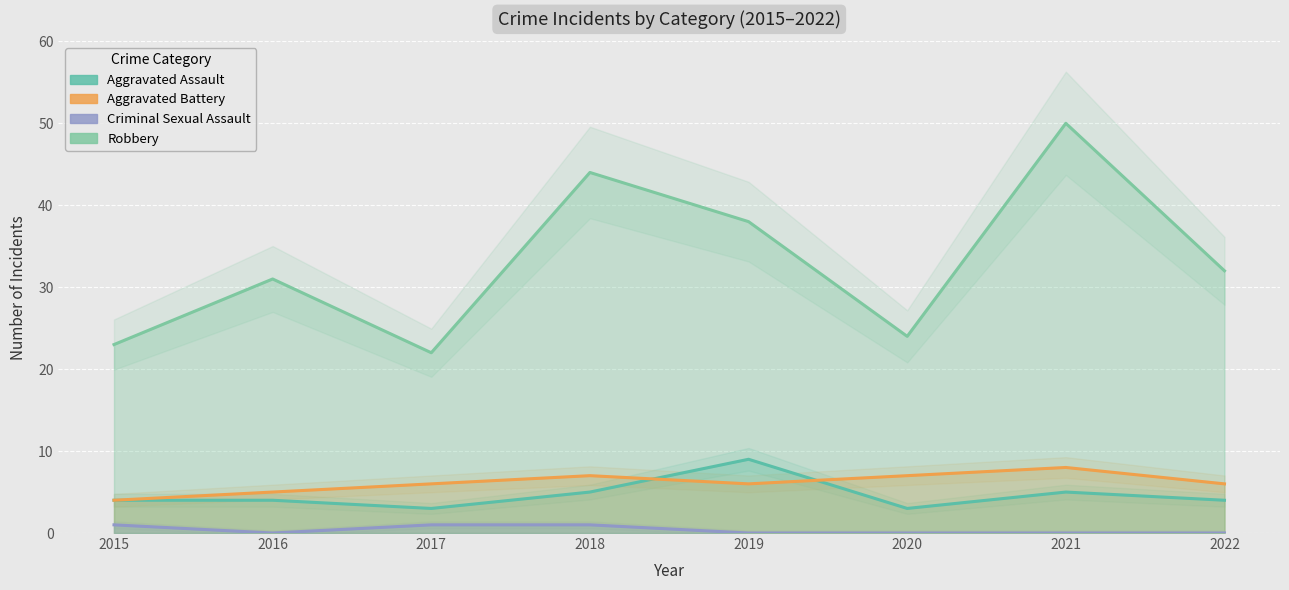

At which label is Criminal Sexual Assault closest to 0?

2016